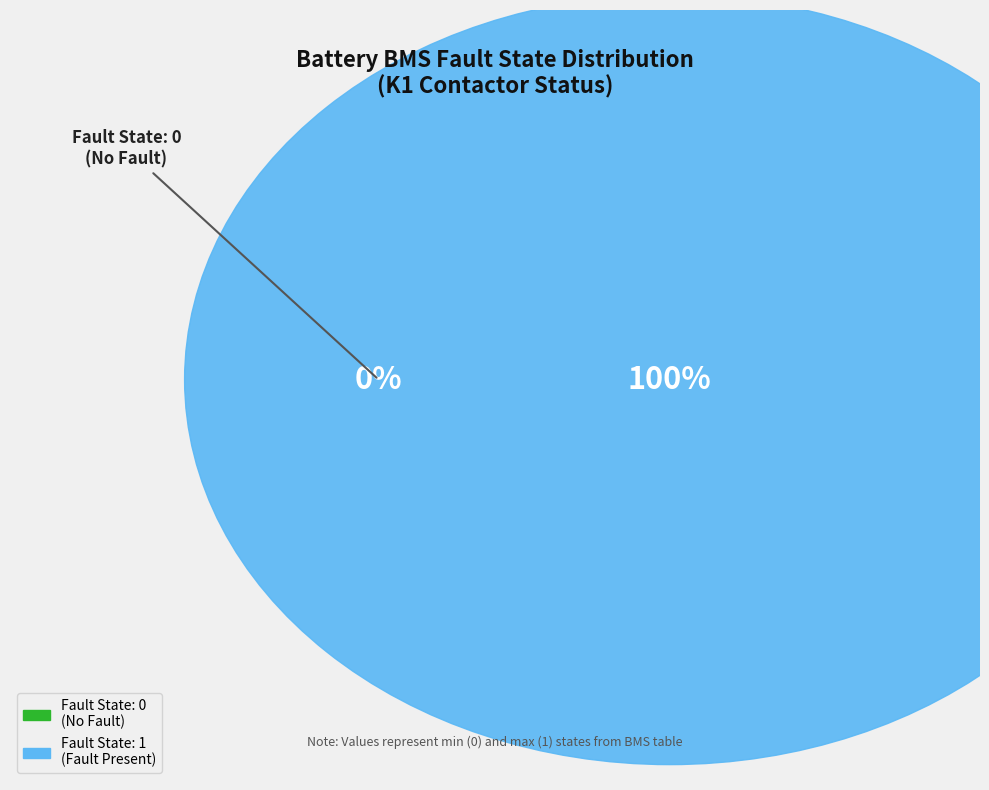

Which slice is the largest?

Fault_state 1